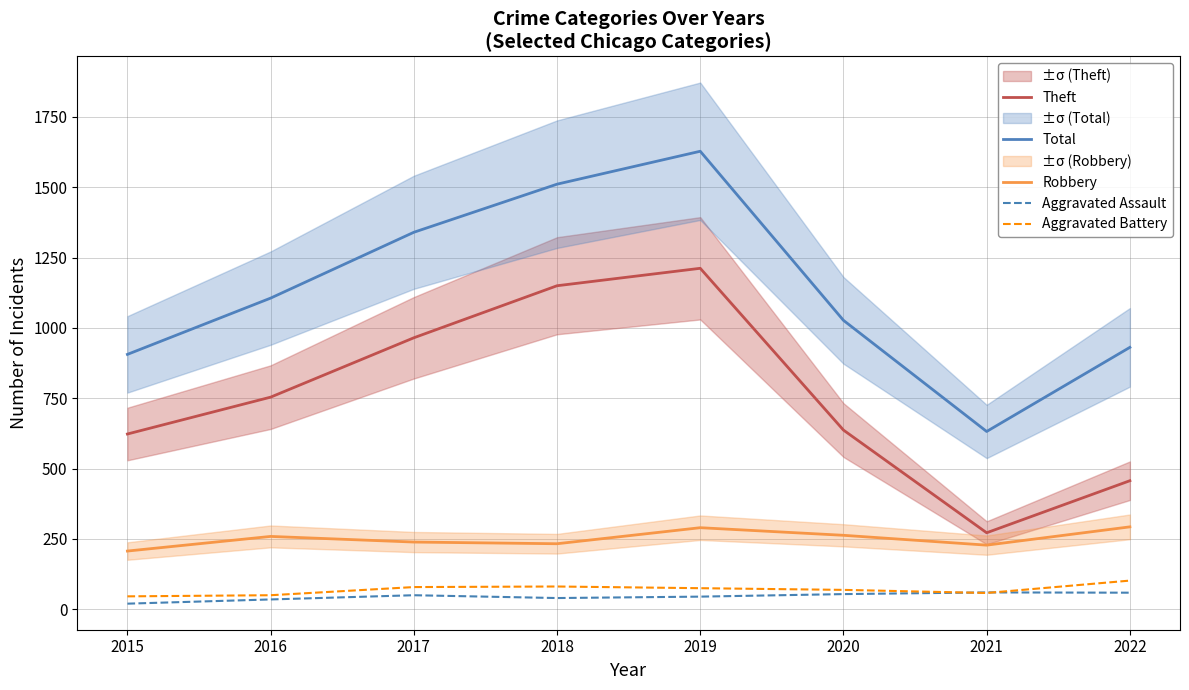

Which series has the largest total across all categories?

Total